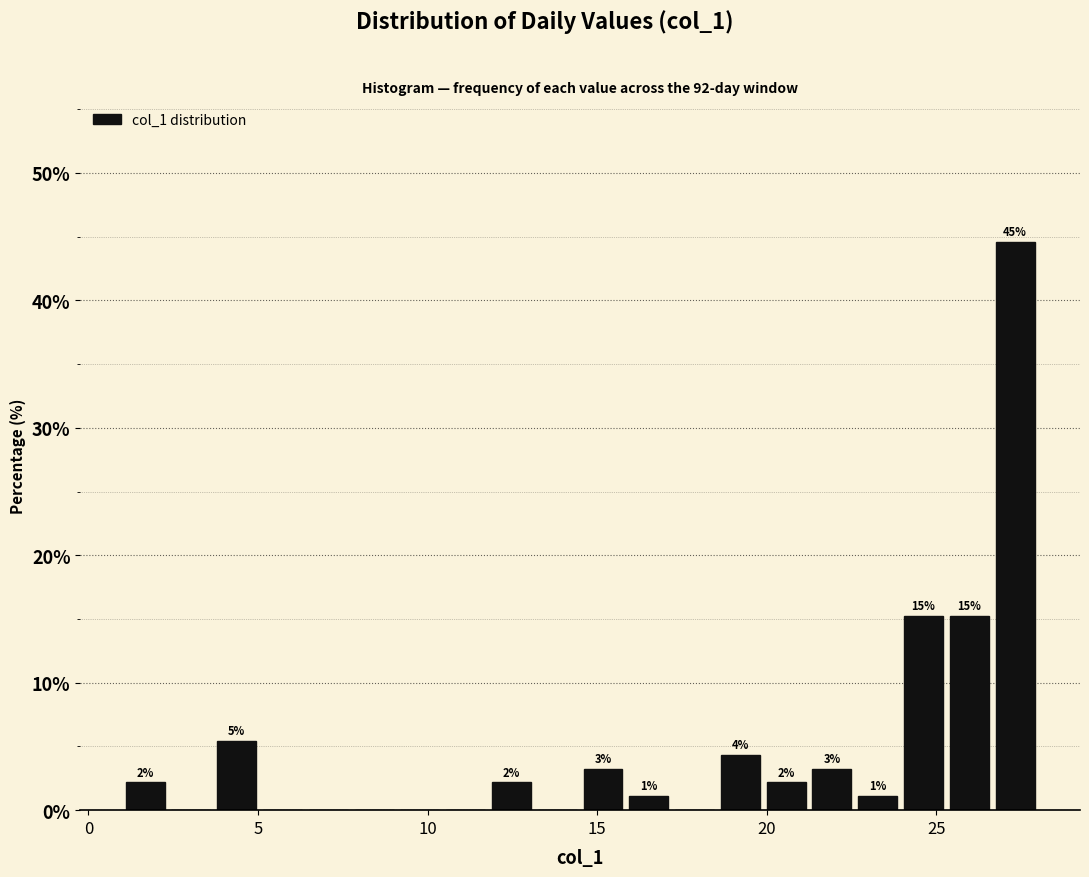

Read against the x-axis, roughly where is the centre of the tallest bar?

27.5